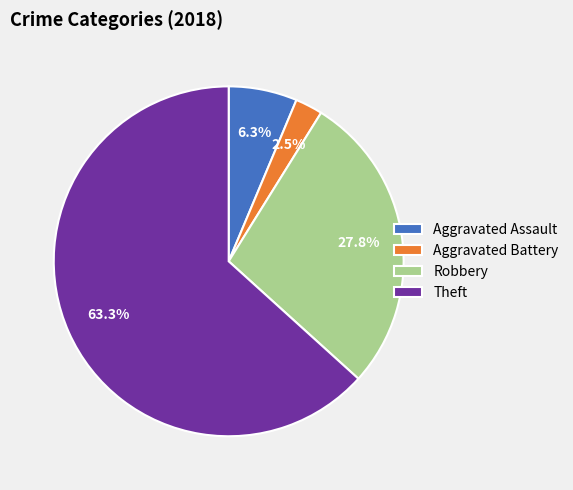

Count the number of slices in the pie.

4